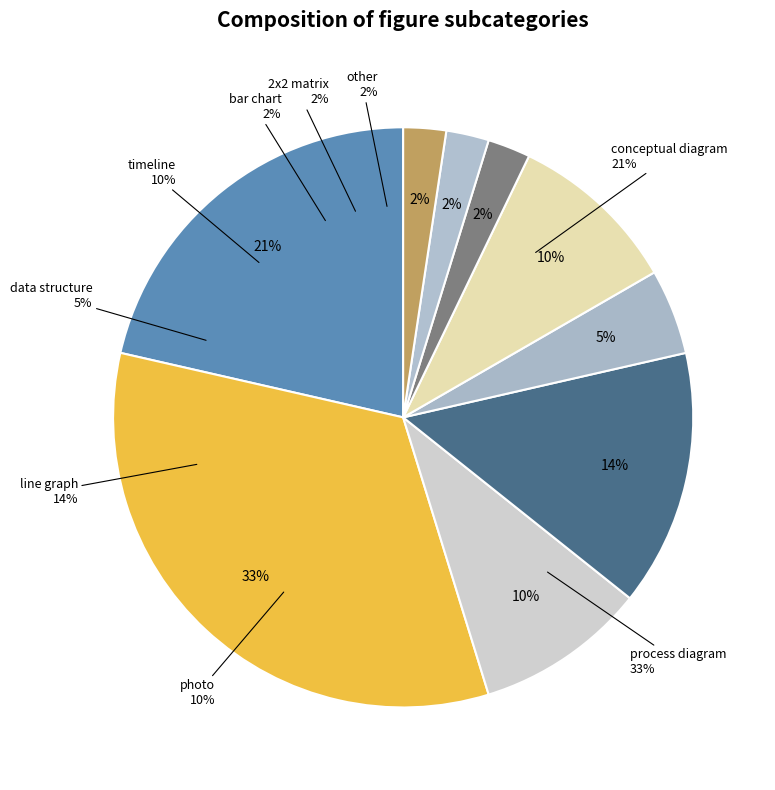

Does conceptual diagram represent more than half of the total?

No